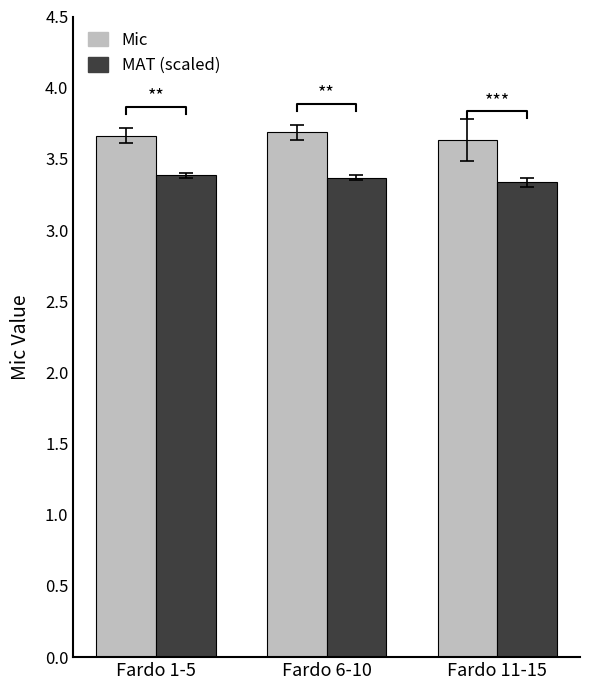

Which label corresponds to the largest value in the chart?

Fardo 6-10